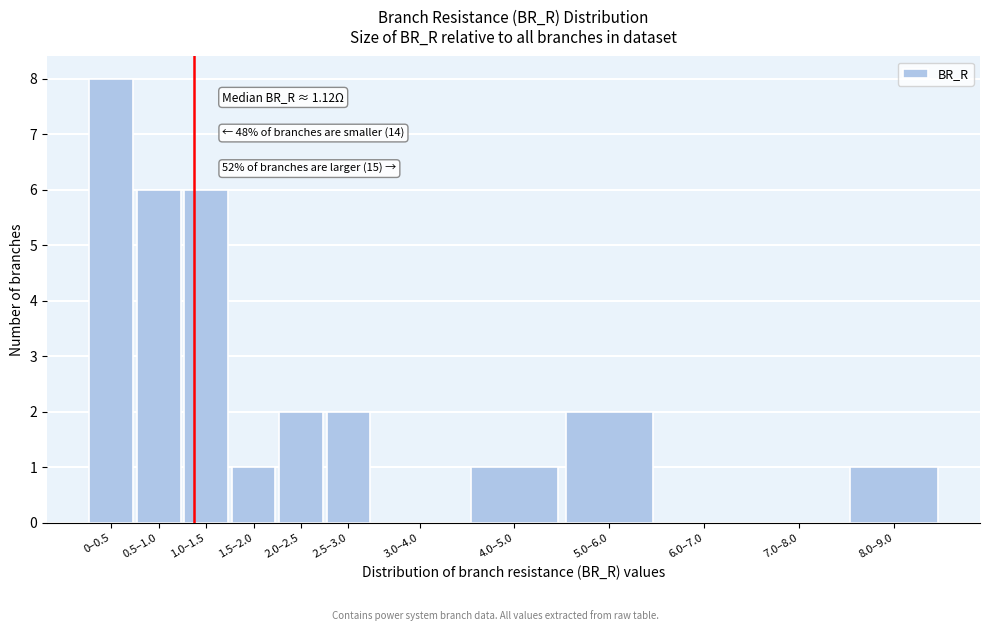

Reading left to right, what are all the values shown in this chart?

0–0.5=8	0.5–1.0=6	1.0–1.5=6	1.5–2.0=1	2.0–2.5=2	2.5–3.0=2	3.0–4.0=0	4.0–5.0=1	5.0–6.0=2	6.0–7.0=0	7.0–8.0=0	8.0–9.0=1